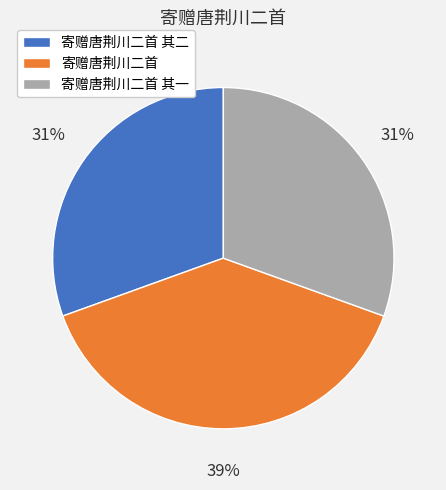

To the nearest percent, what is the average slice percentage?

33%